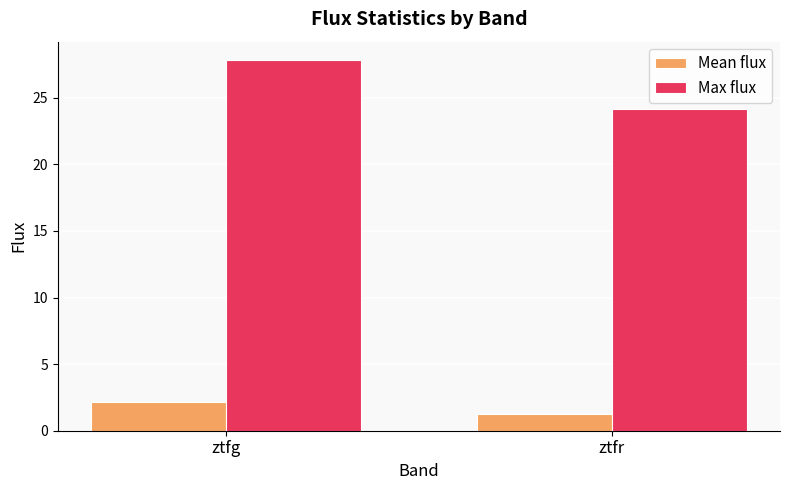

Which series has the largest total across all categories?

Max flux